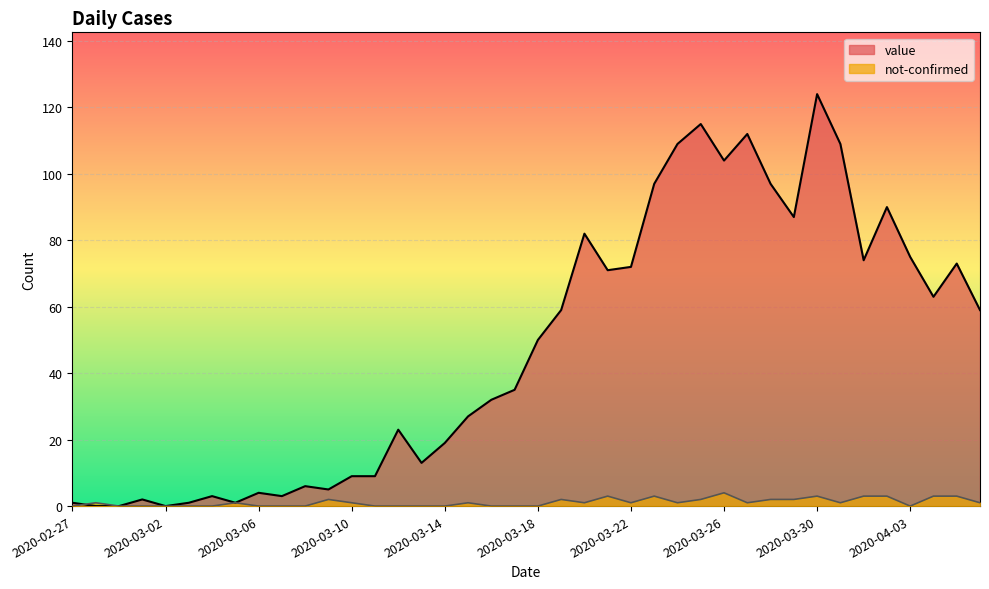

True or false: not-confirmed has a value of 1 at 2020-03-25.

False